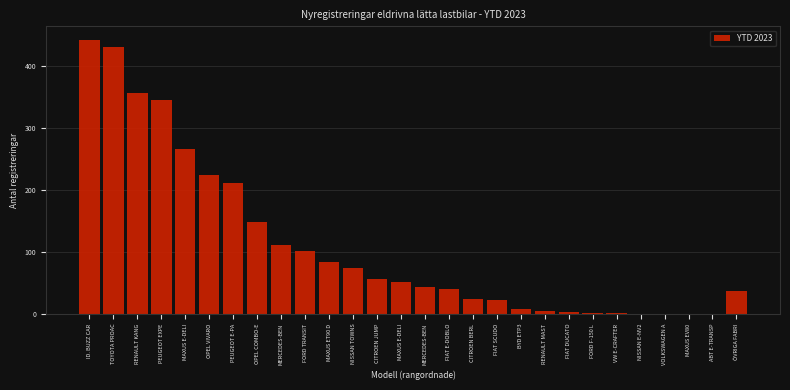

How many categories are shown in the chart?

28